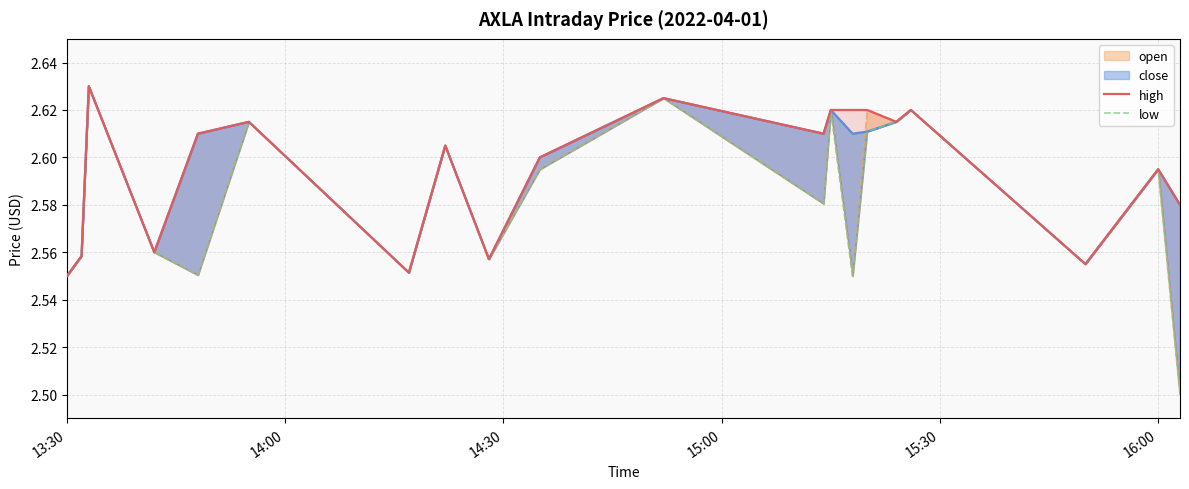

Does the chart have visible grid lines?

Yes